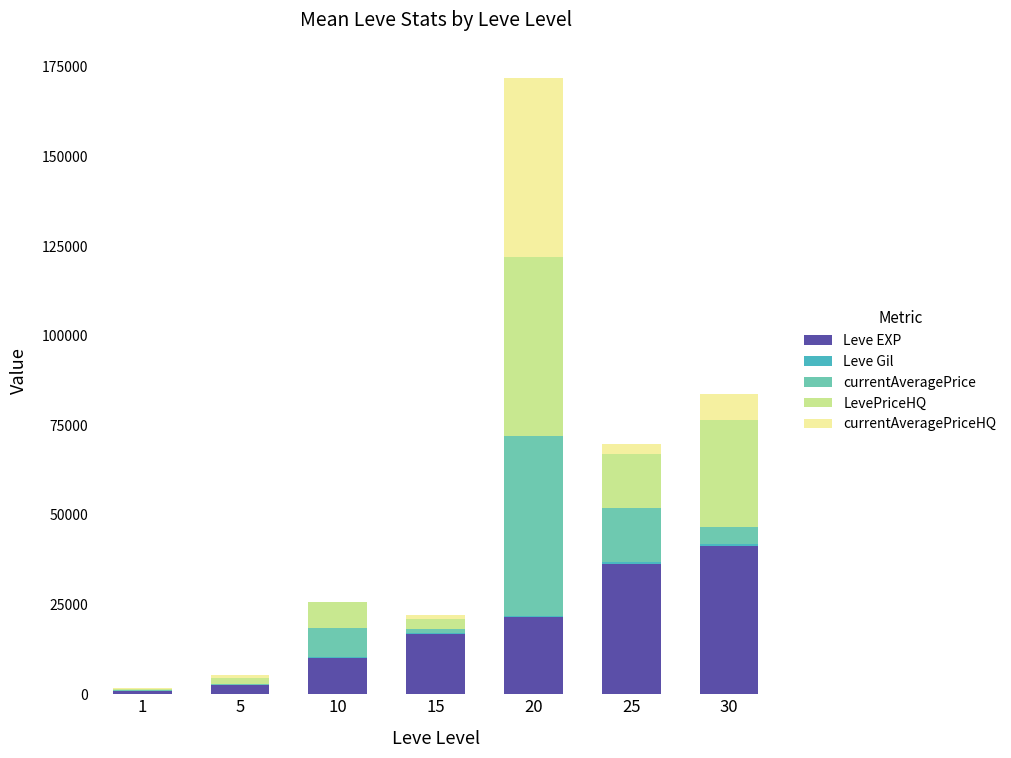

How many categories are shown in the chart?

7